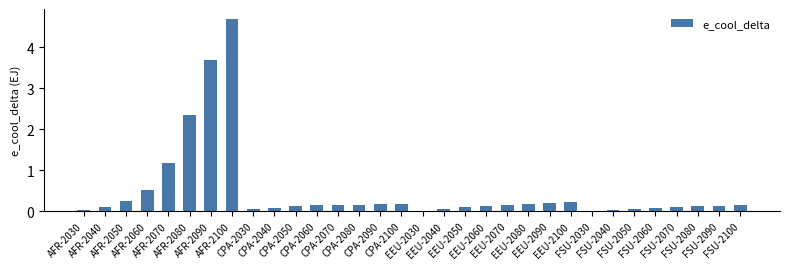

What is the maximum value shown in the chart?

4.7